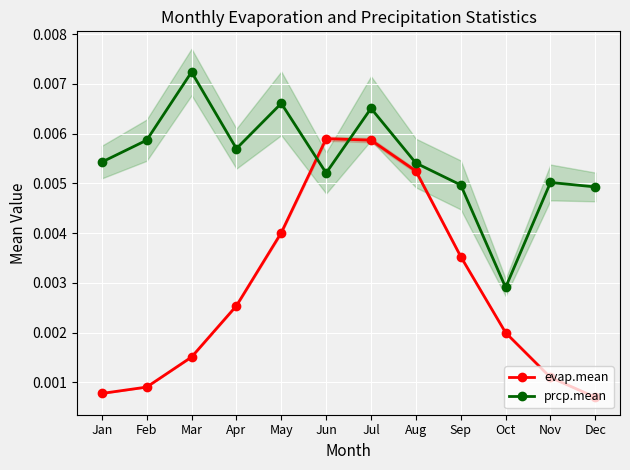

Which series ends up on top after the final intersection of evap.mean and prcp.mean?

prcp.mean